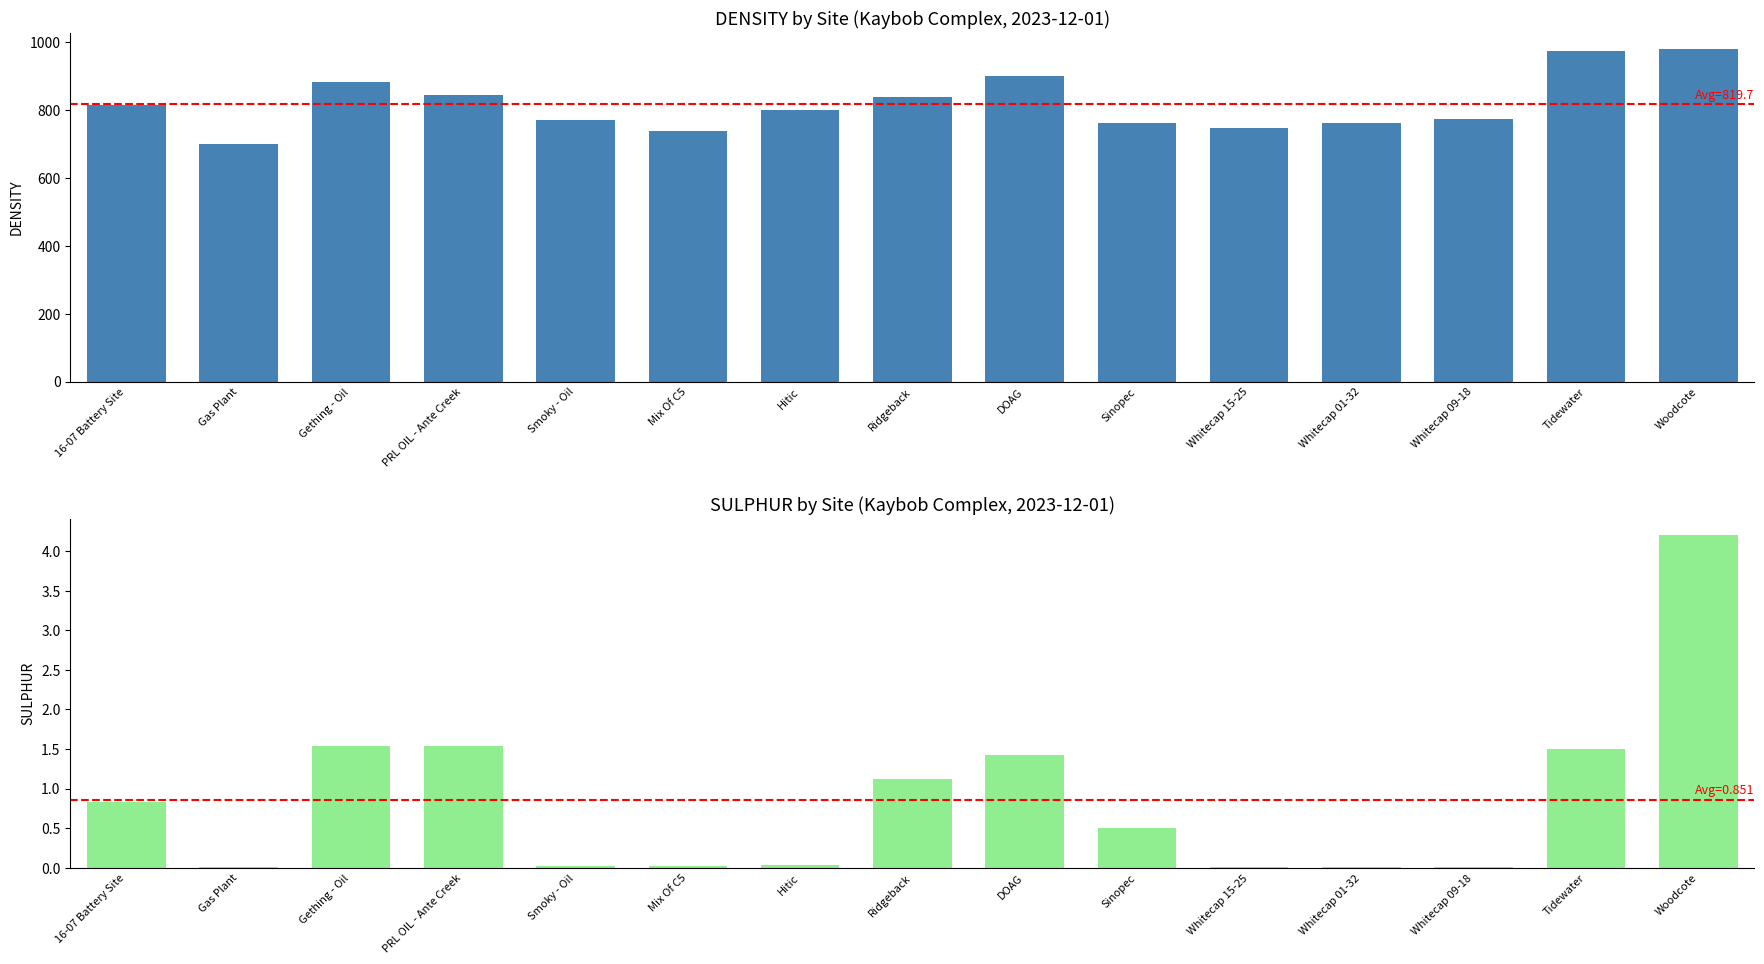

The SULPHUR series shows 1.5 at Tidewater. True or false?

True